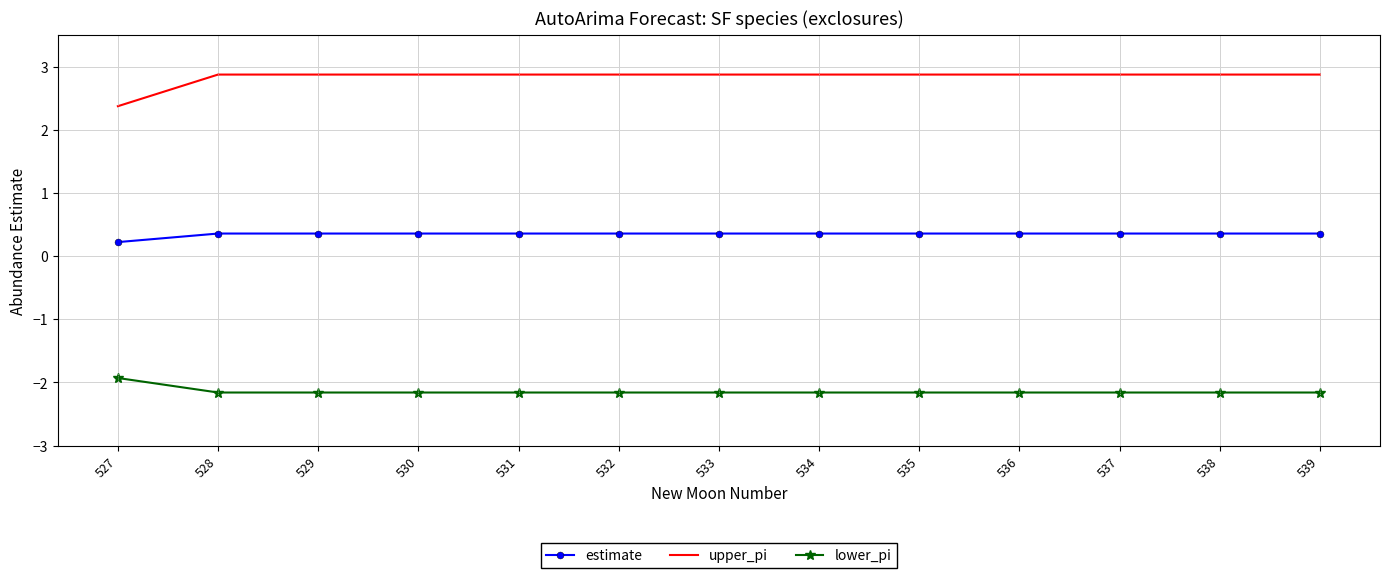

Which category has the lowest value in the estimate series?

527